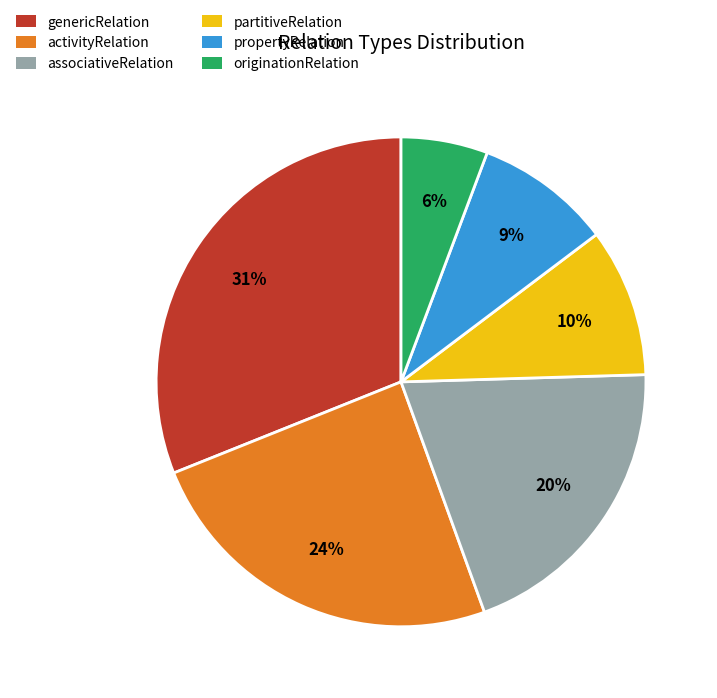

Approximately how many times larger is the value at propertyRelation compared to genericRelation?

0.3